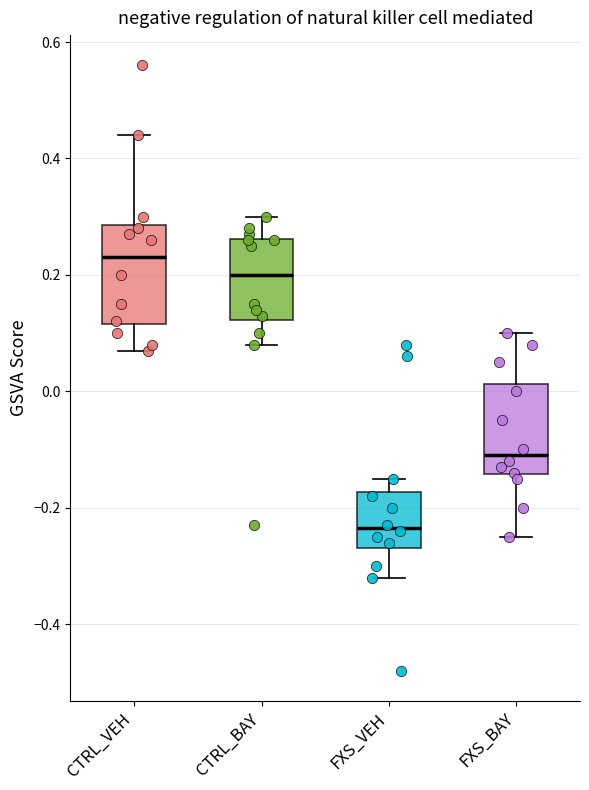

Reading left to right, transcribe this box plot: for each box, give where its median line is, the range the box spans, and where its two whiskers end, as read against the y-axis. The values are not printed on the chart, so give them approximately, as read against the axis.

CTRL_VEH: median 0.24, box 0.12 to 0.28, whiskers 0.08 to 0.44
CTRL_BAY: median 0.20, box 0.12 to 0.26, whiskers 0.08 to 0.30
FXS_VEH: median -0.24, box -0.26 to -0.18, whiskers -0.32 to -0.14
FXS_BAY: median -0.10, box -0.14 to 0.02, whiskers -0.24 to 0.10